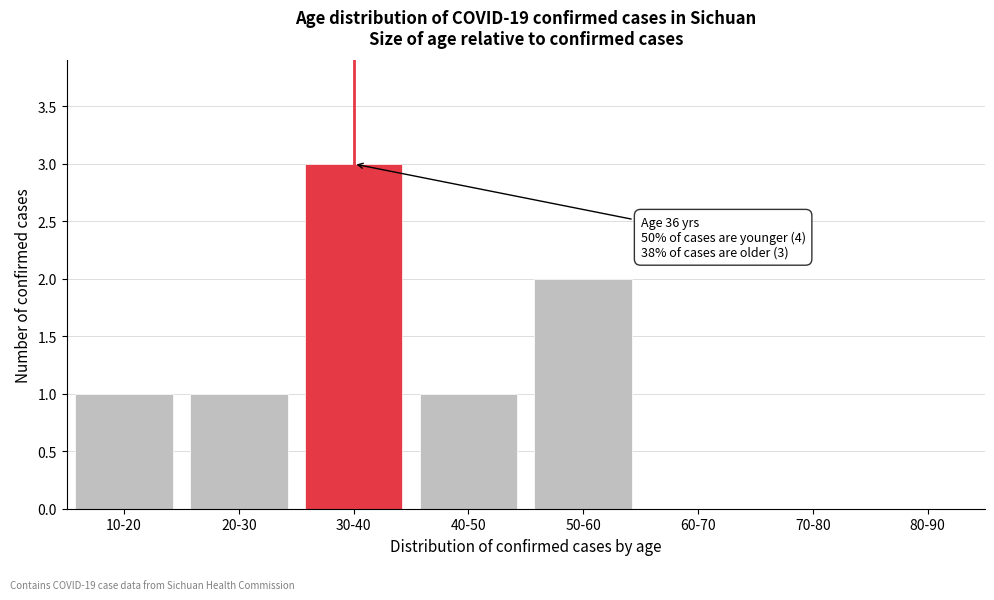

Reading left to right, what are all the values shown in this chart?

10-20=1	20-30=1	30-40=3	40-50=1	50-60=2	60-70=0	70-80=0	80-90=0